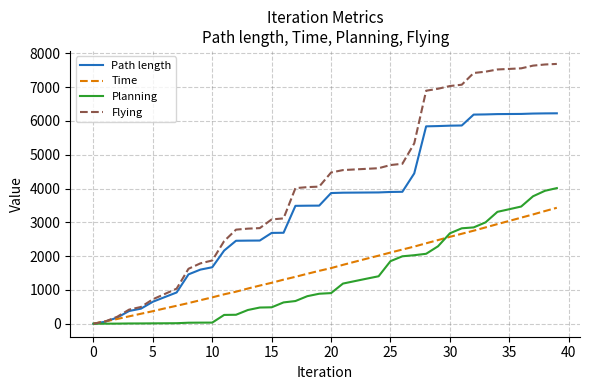

Rank the series by their maximum value, from lowest to highest.

Time, Planning, Path length, Flying